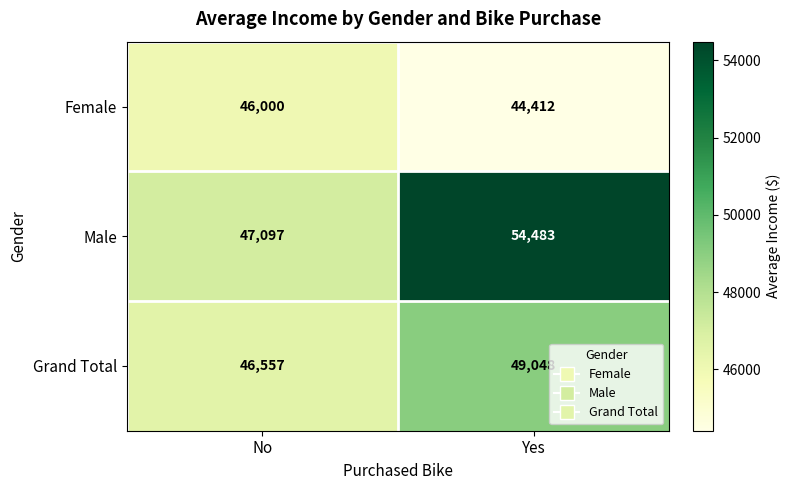

What is the approximate value of Grand Total at Yes, to the nearest 10?

49050